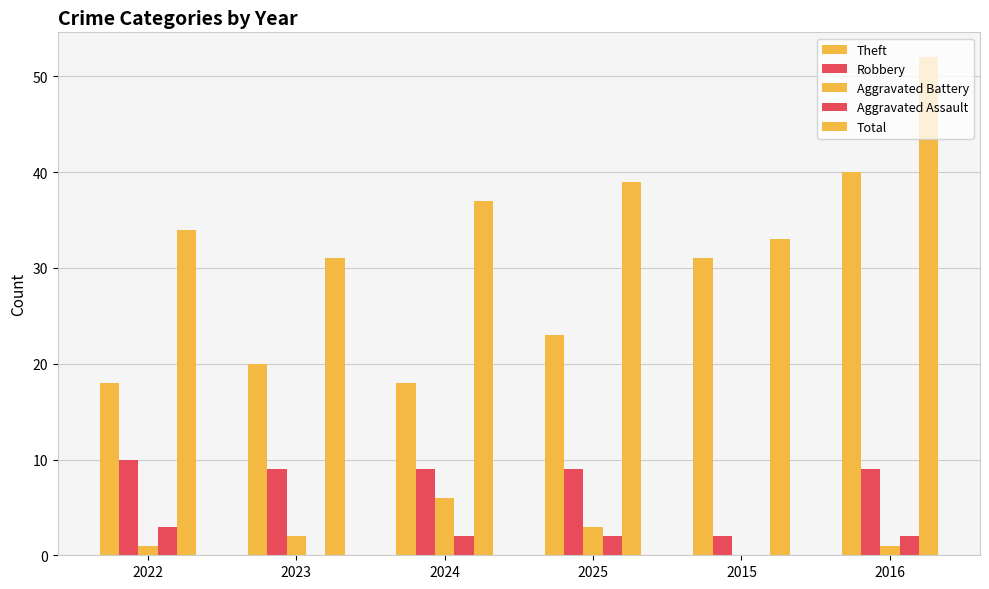

At which category is the sum across all series the highest?

2016